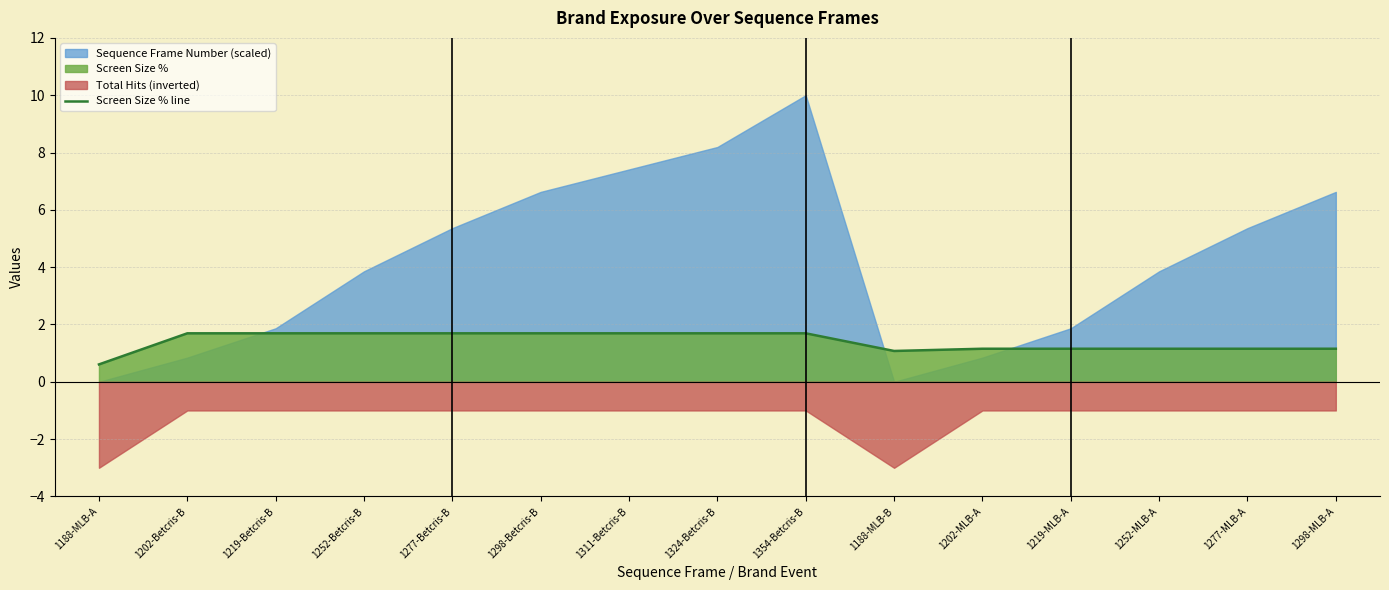

True or false: the data shows 2.0 at 1298-MLB-A.

False